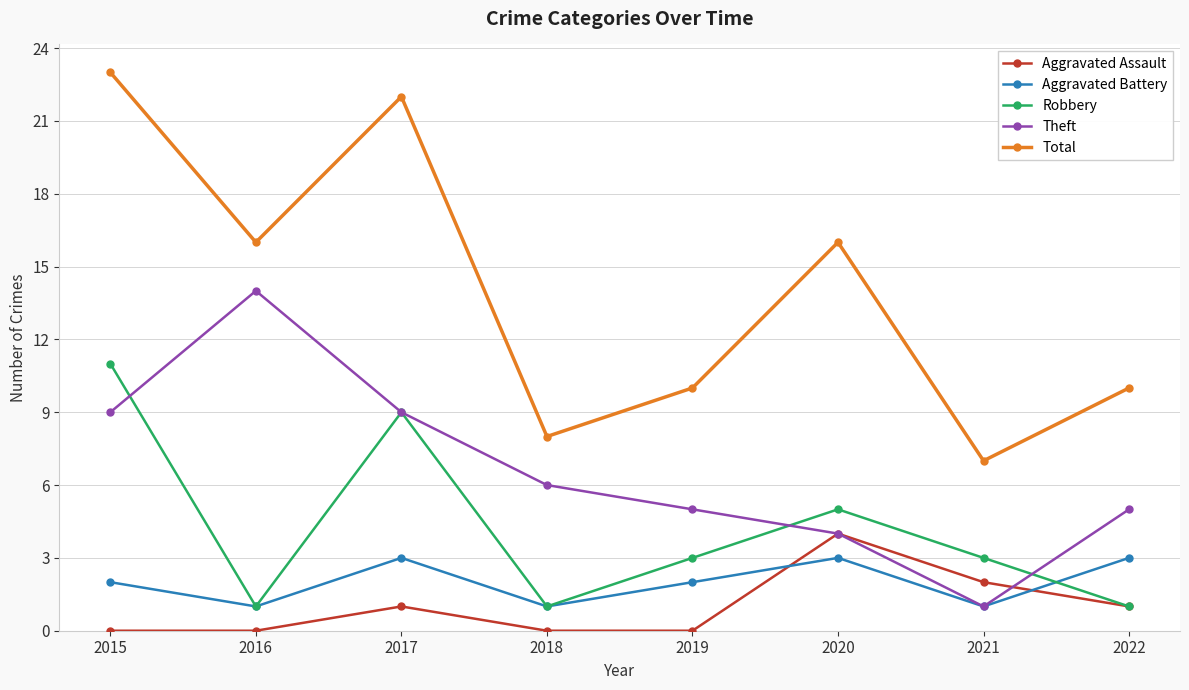

At which category is the sum across all series the highest?

2015